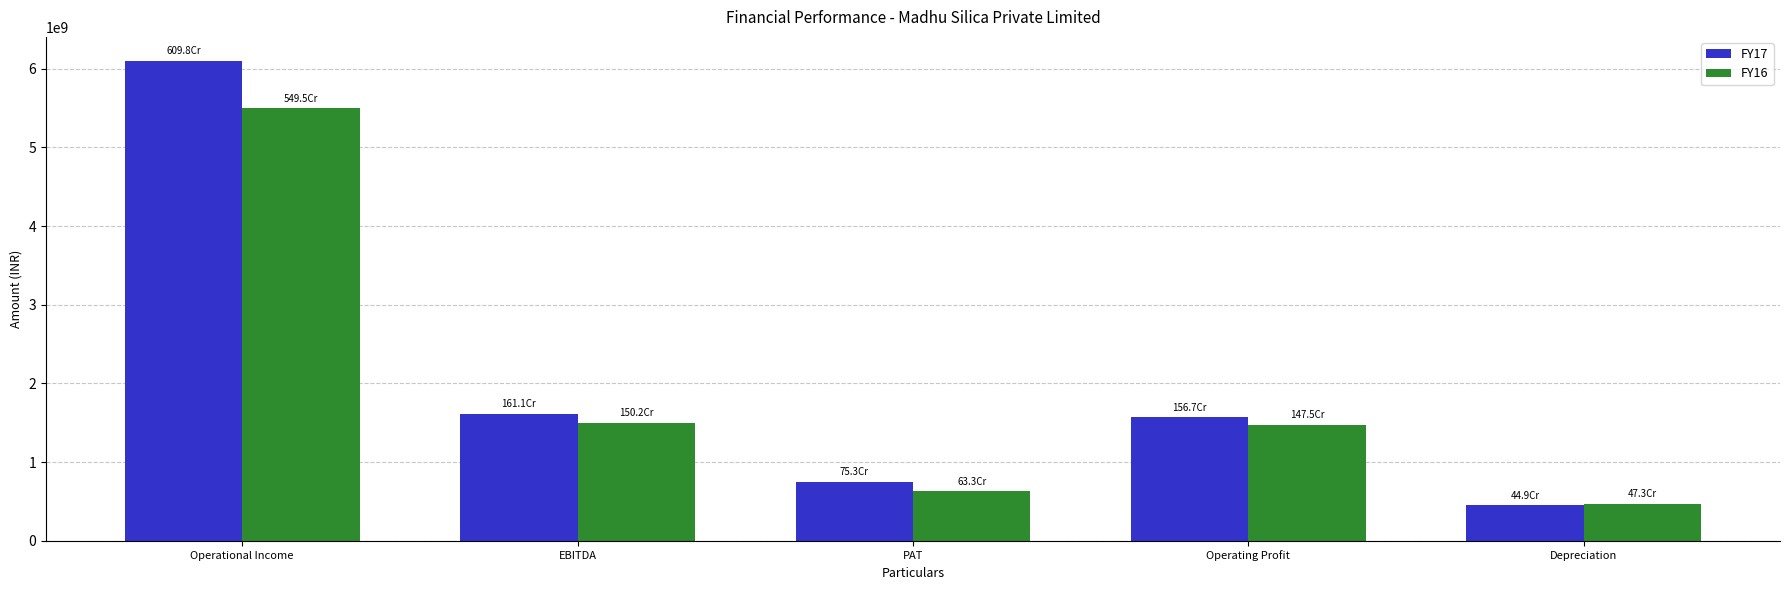

List the series in order of their peak value, lowest first.

FY16, FY17